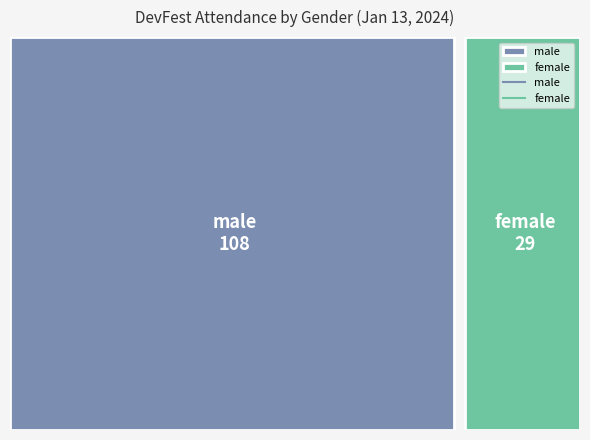

Read the value at male, to the nearest 5.

110